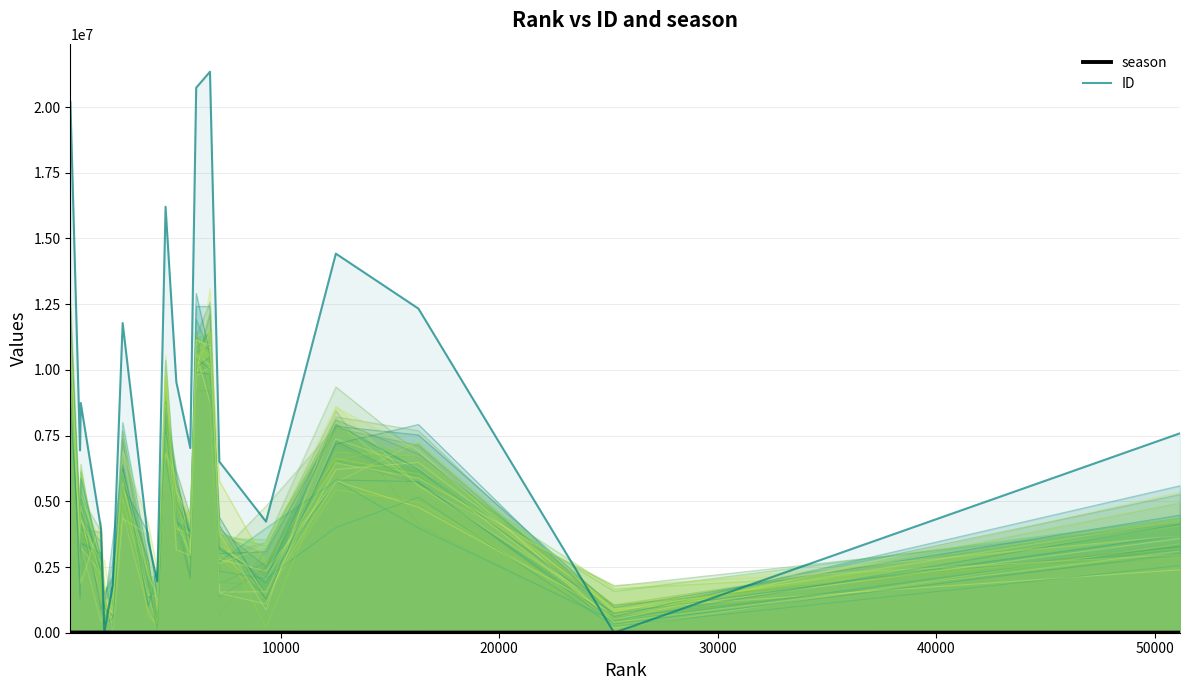

What is the maximum value for ID?

21345373